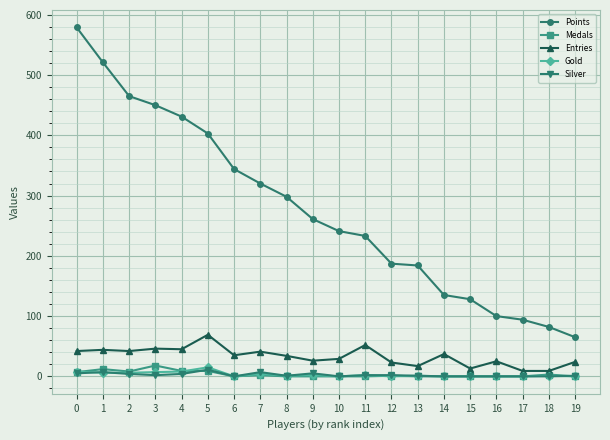

True or false: Entries and Points intersect in this chart.

False